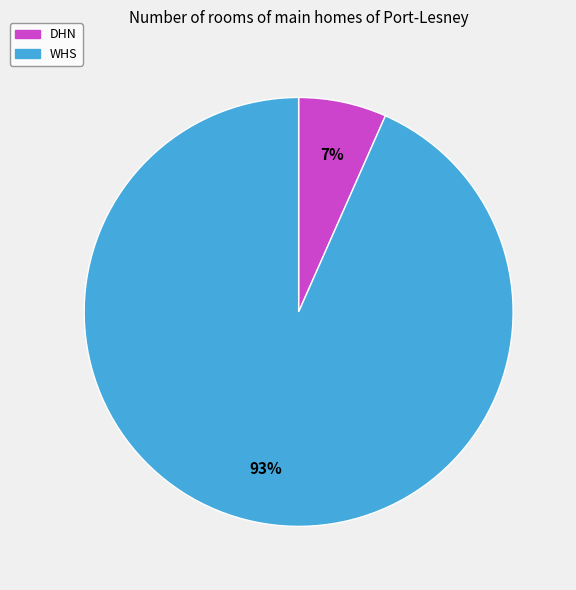

To the nearest percent, what is the average slice percentage?

50%